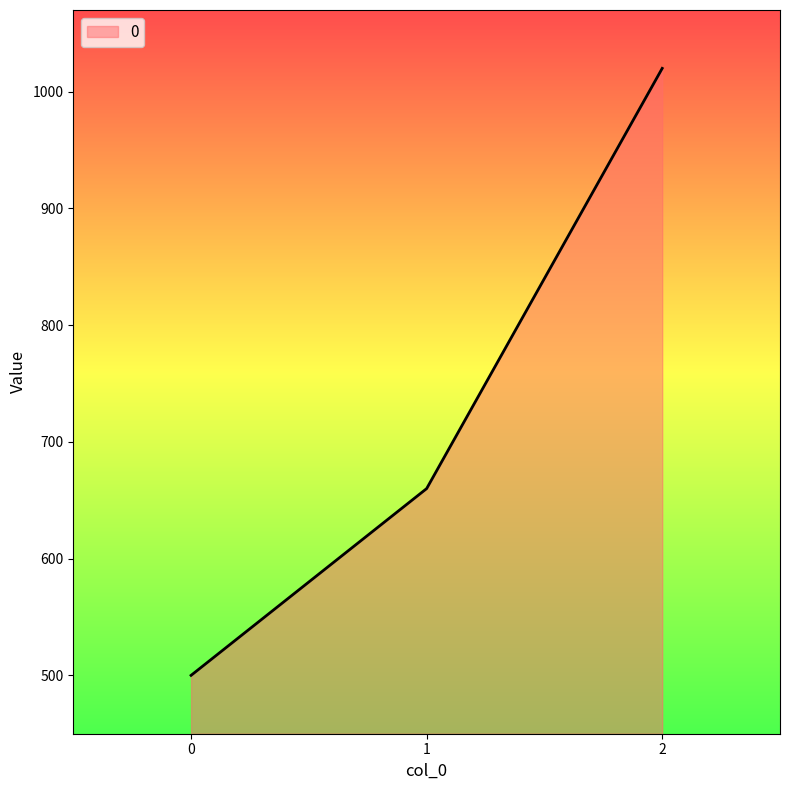

Reading left to right, list all the values displayed in this chart.

500	660	1020